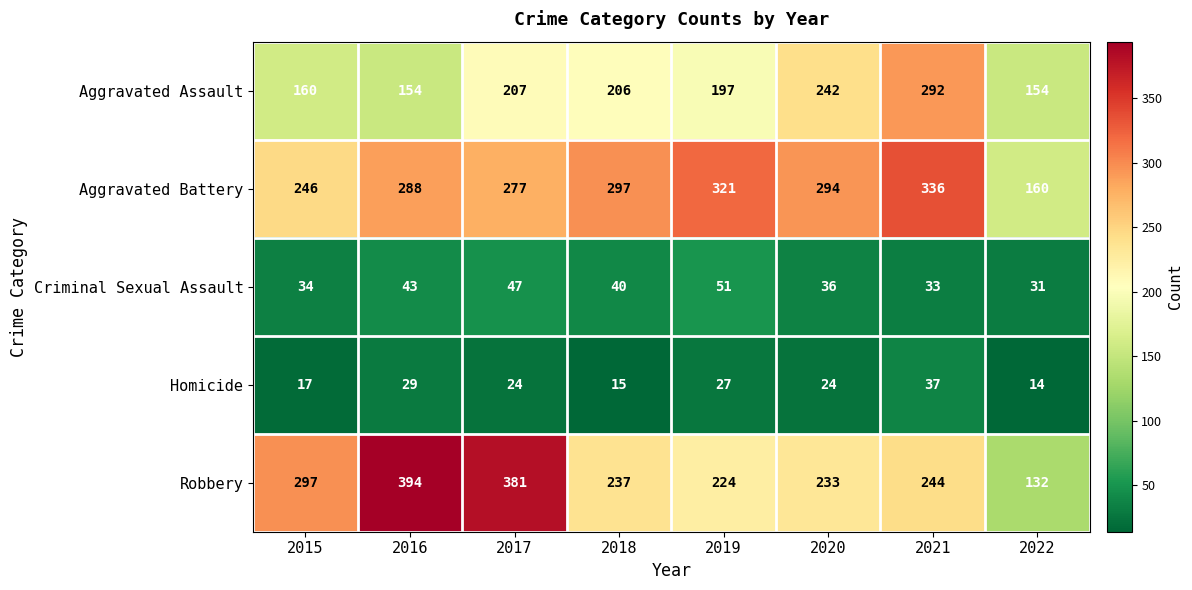

Is it true that Homicide equals 29 at 2016?

True